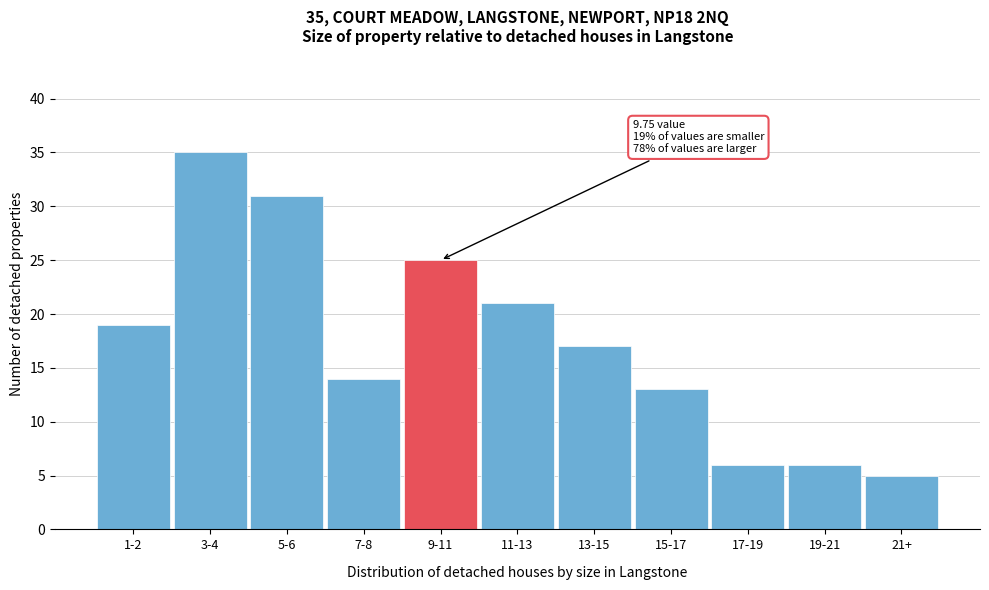

Reading left to right, transcribe all the data shown in this chart.

19	35	31	14	25	21	17	13	6	6	5